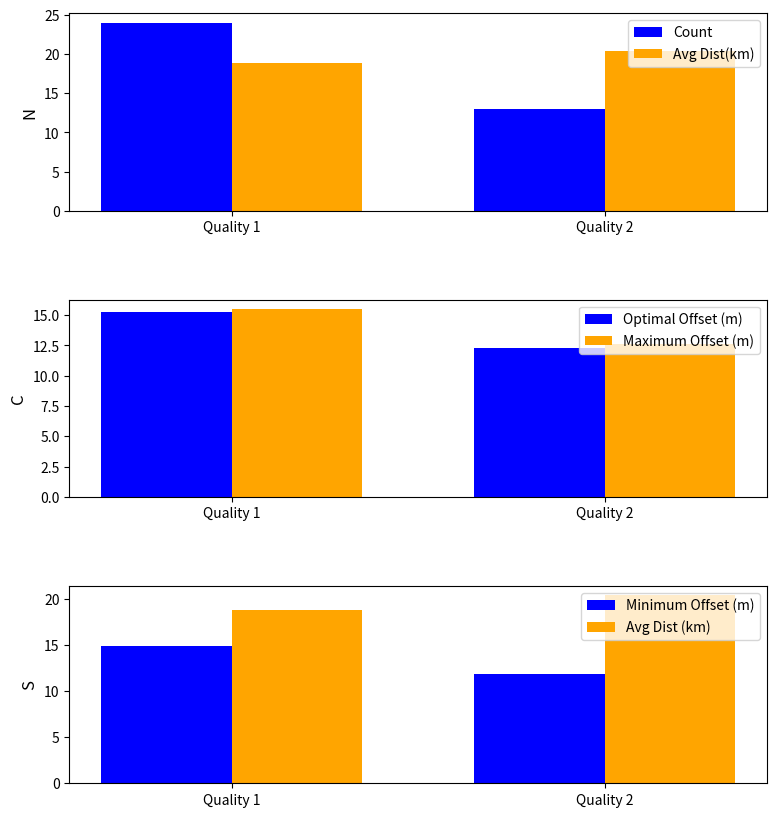

What is the sum of the Minimum Offset (m) values at Quality 2 and Quality 1?

26.8